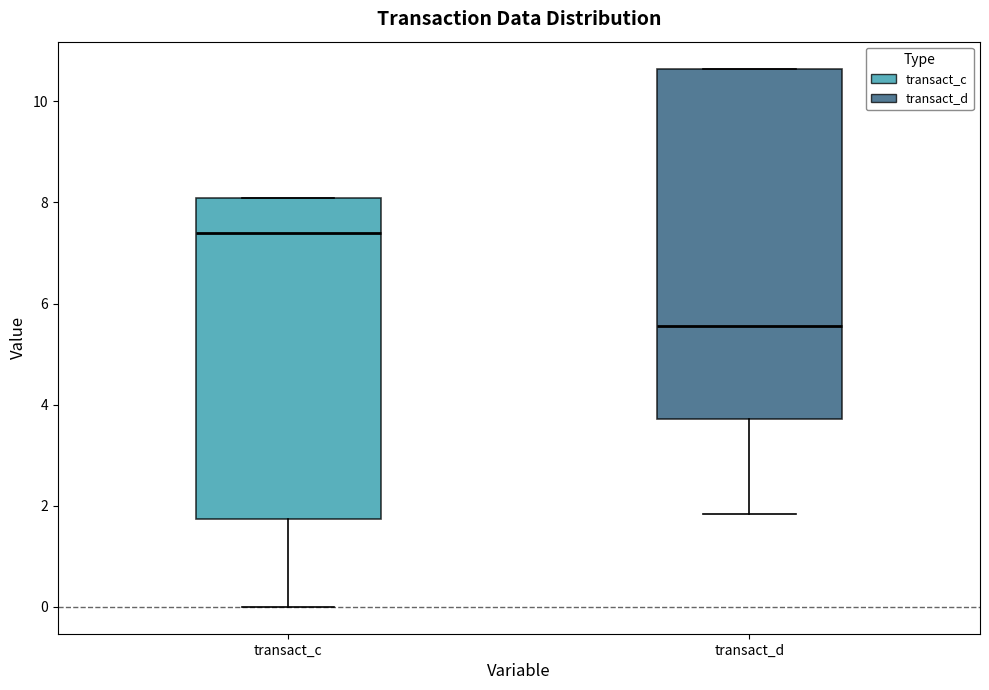

Which box has the highest median line?

transact_c